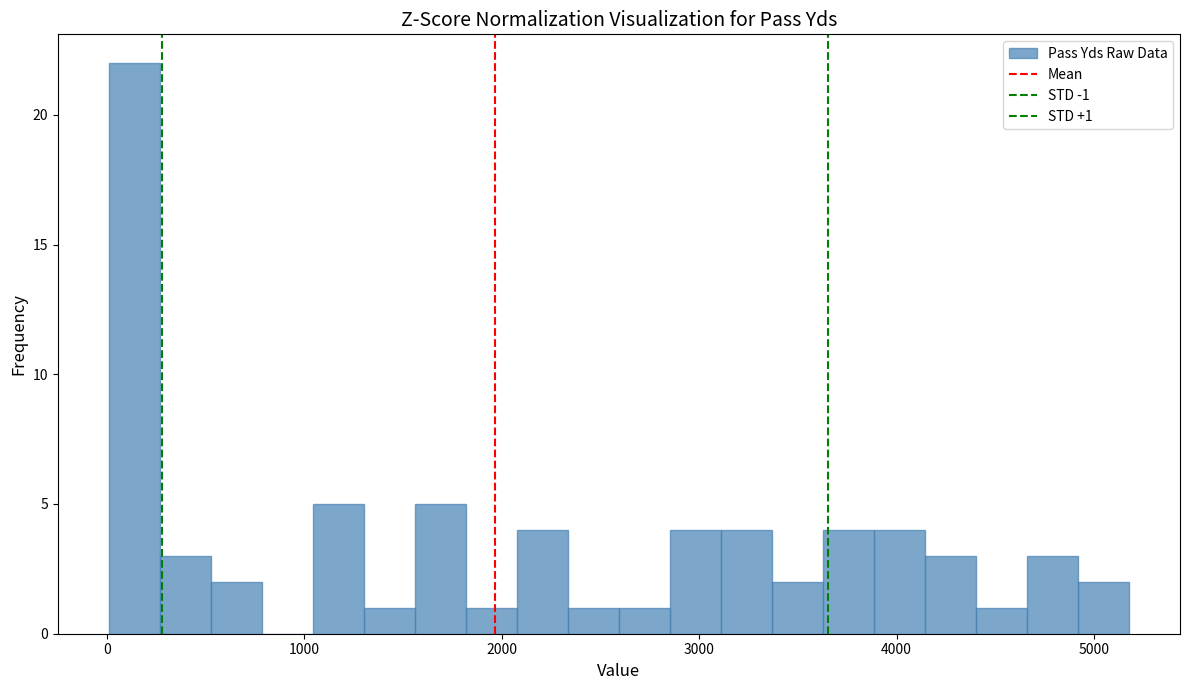

Around what value on the x-axis is the tallest bar? Give the approximate position of its centre, as read against the axis.

100